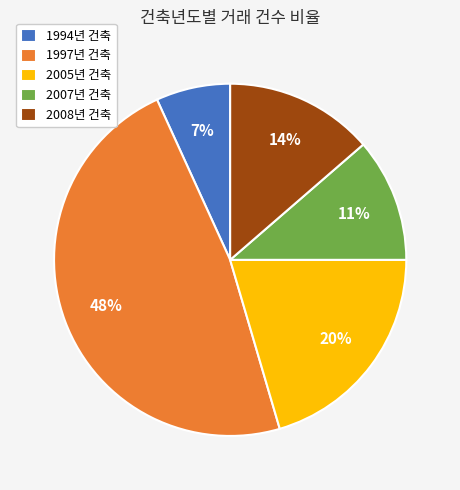

How many slices are in this pie chart?

5